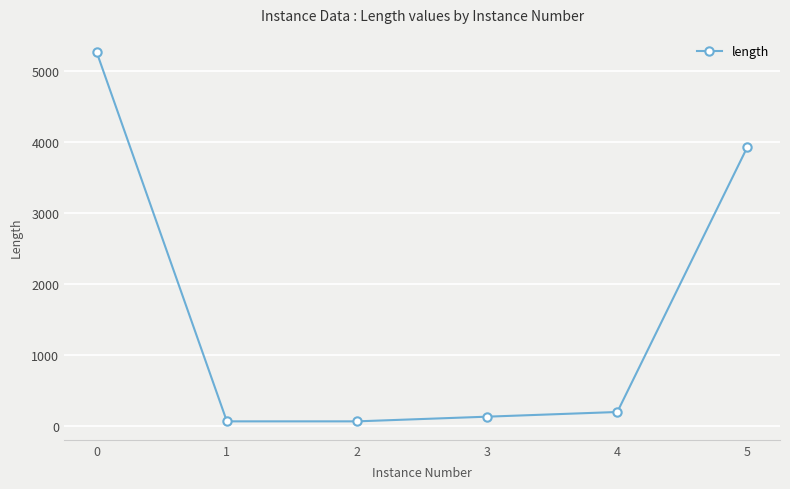

What is the sum of the values at 2 and 4?

264